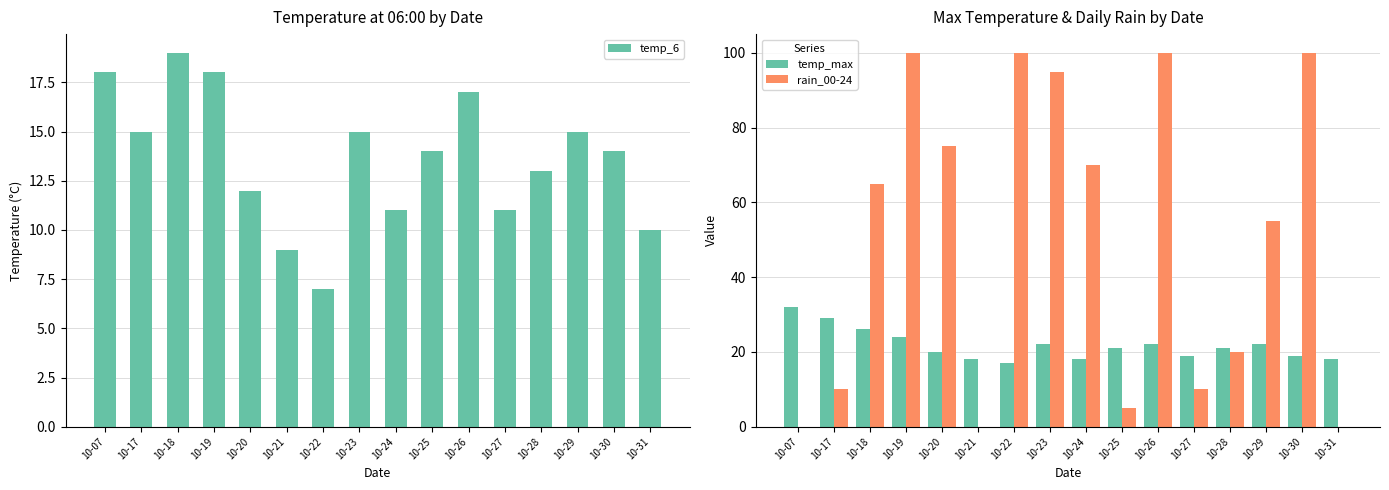

What is the value of the temp_6 bar at the 9th from the left?

11